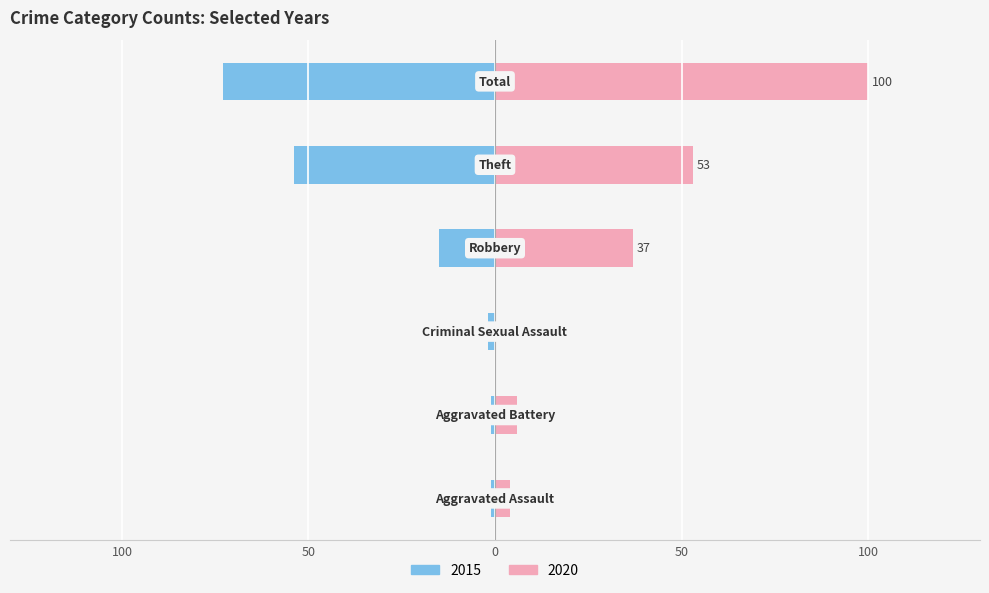

Between Aggravated Assault and Robbery, which series saw the biggest shift?

2020